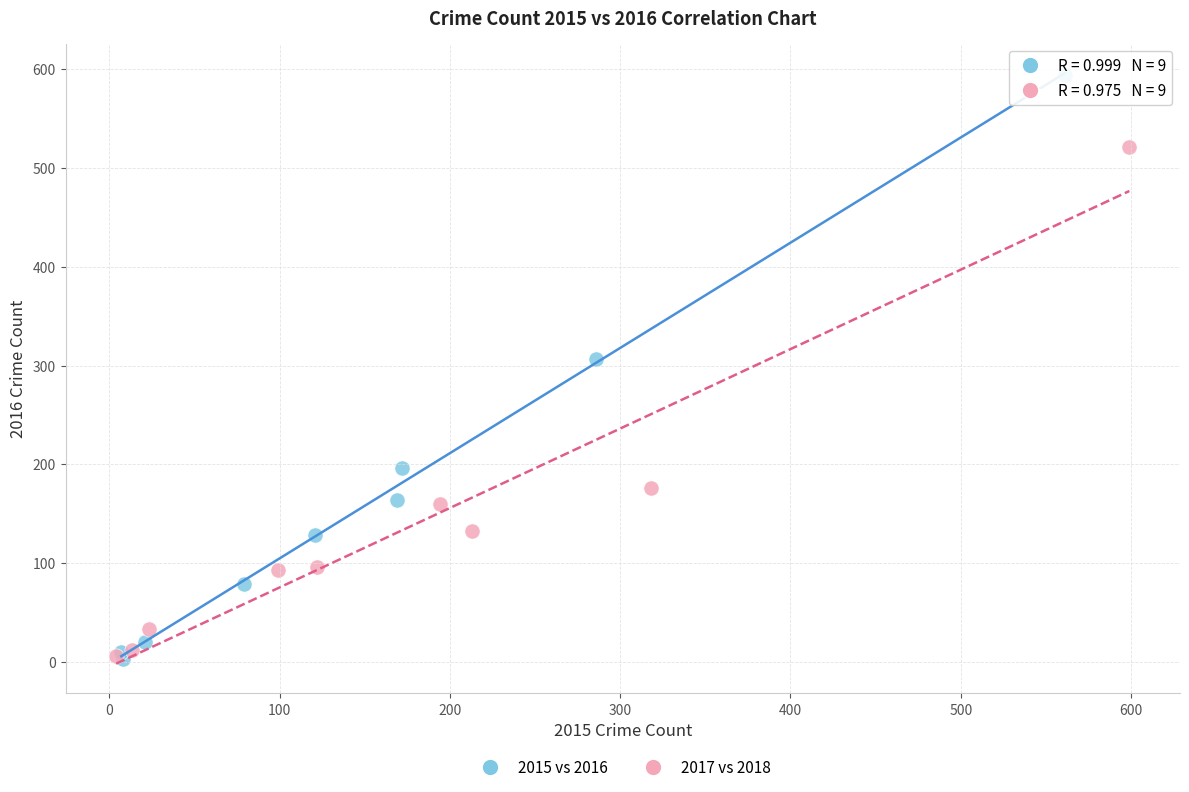

Which series contains the highest Y value?

2015 vs 2016